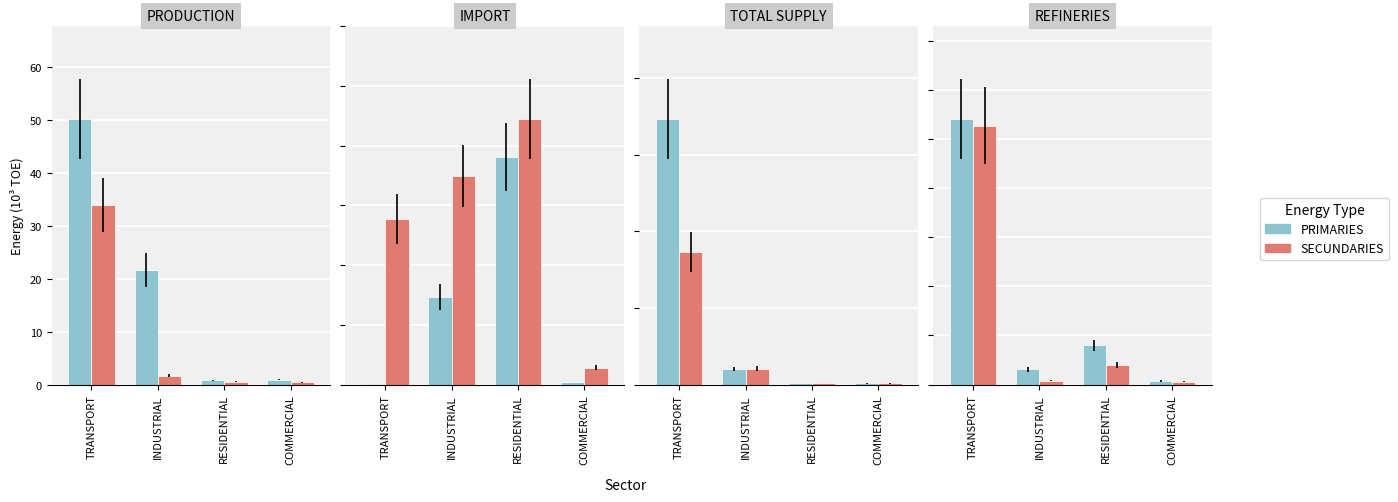

True or false: PRIMARIES has a value of 46.8 at TRANSPORT.

False